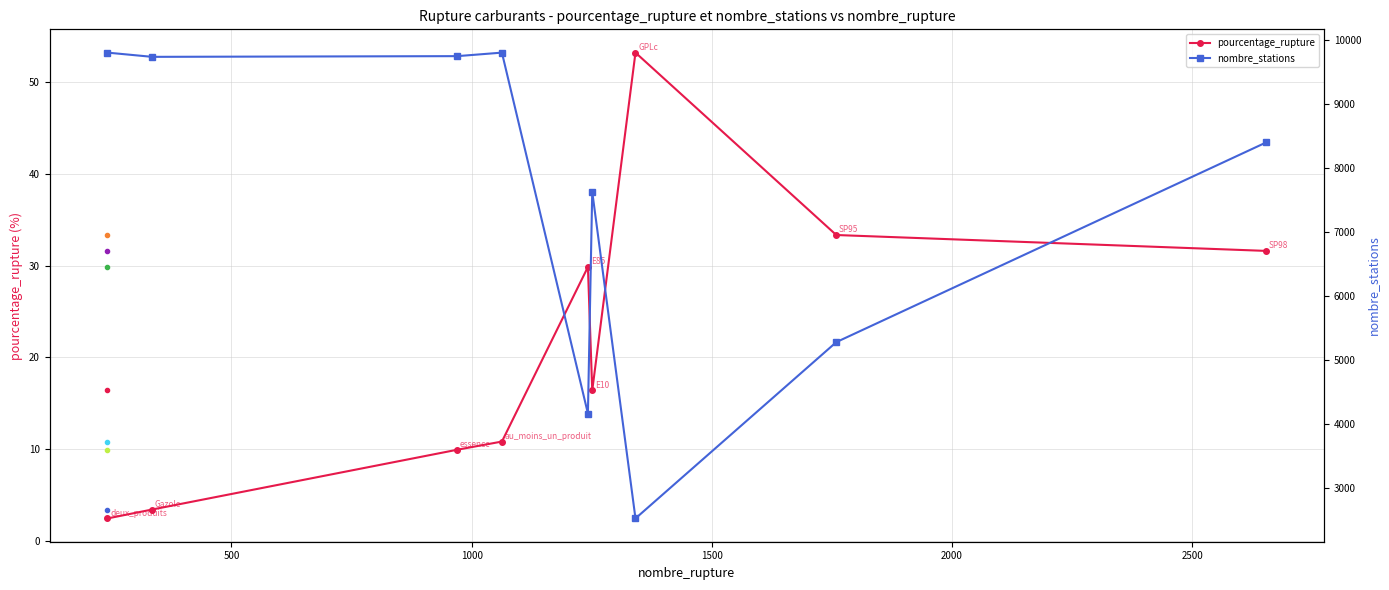

True or false: pourcentage_rupture has more than 1 points higher than both neighbors.

True